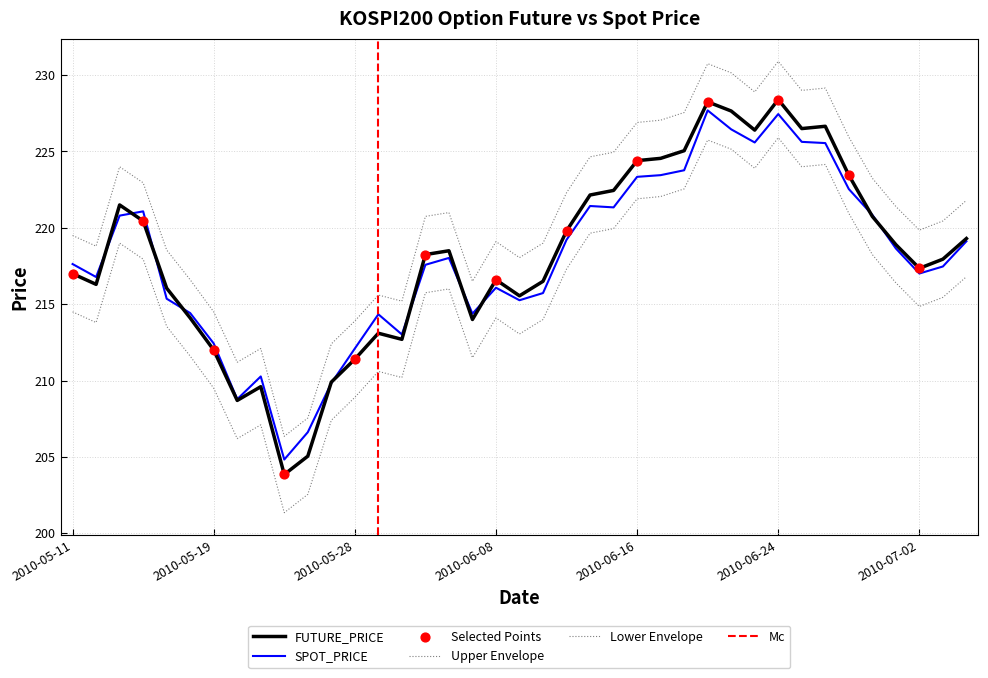

Is the value of SPOT_PRICE at 2010-06-09 greater than the value of FUTURE_PRICE at 2010-05-25?

Yes